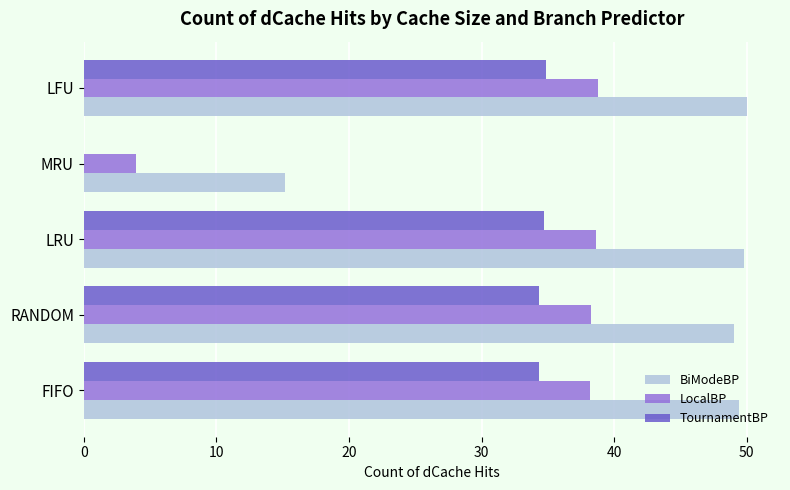

Read the BiModeBP value at LFU.

50.0